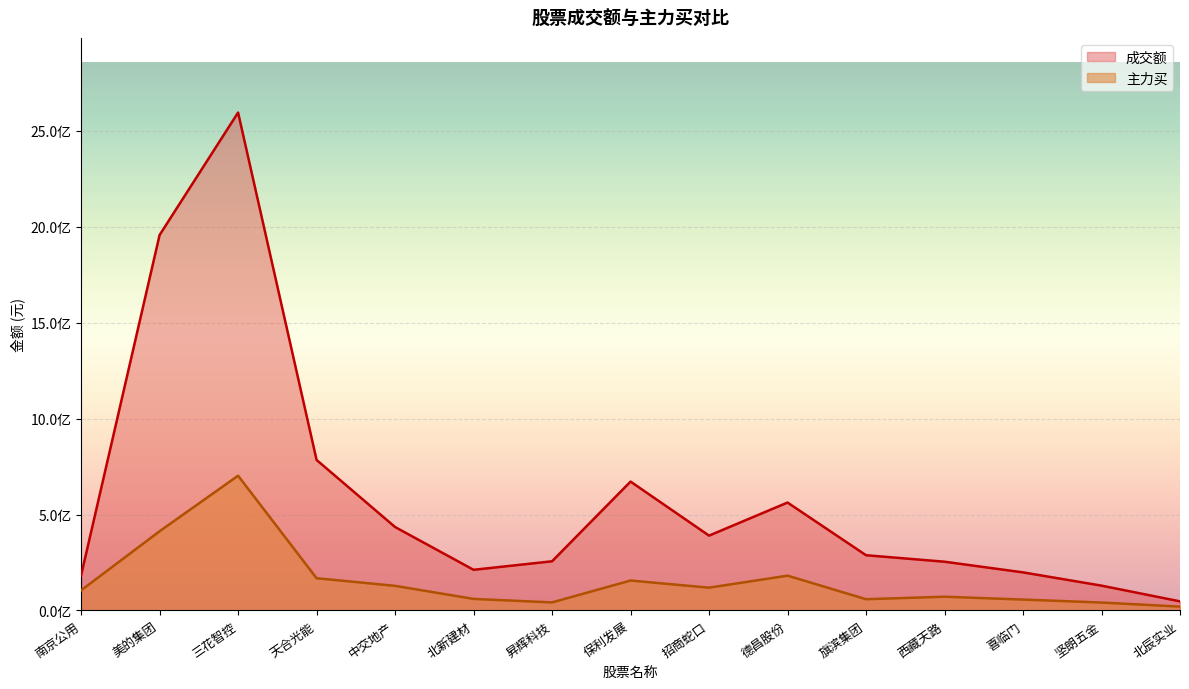

At which label does 主力买 reach its peak?

三花智控